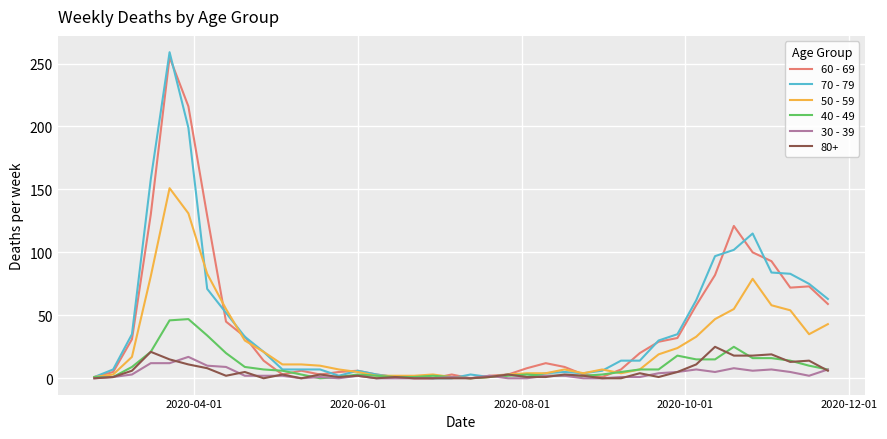

True or false: 70 - 79 has more than 1 interior local peaks.

True